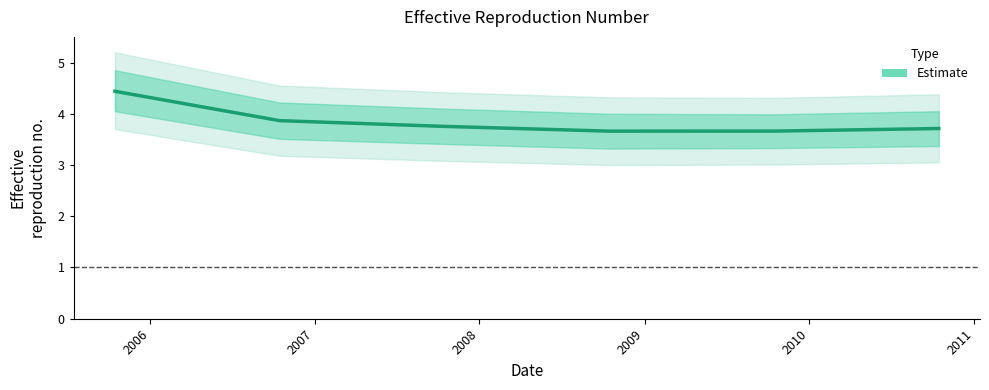

Where is the data nearest to the value 4?

2006